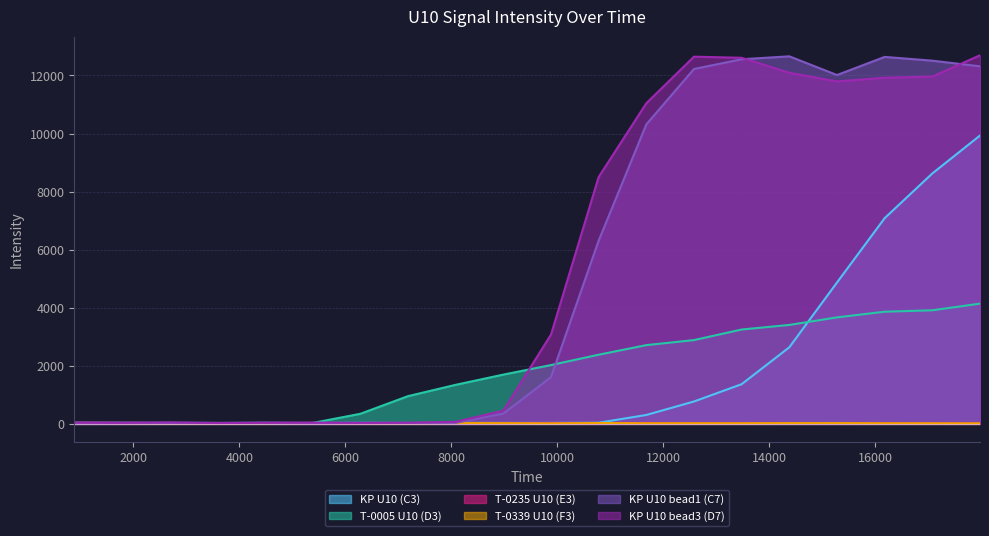

What are all the series names shown in the legend?

KP U10 (C3), T-0005 U10 (D3), T-0235 U10 (E3), T-0339 U10 (F3), KP U10 bead1 (C7), KP U10 bead3 (D7)